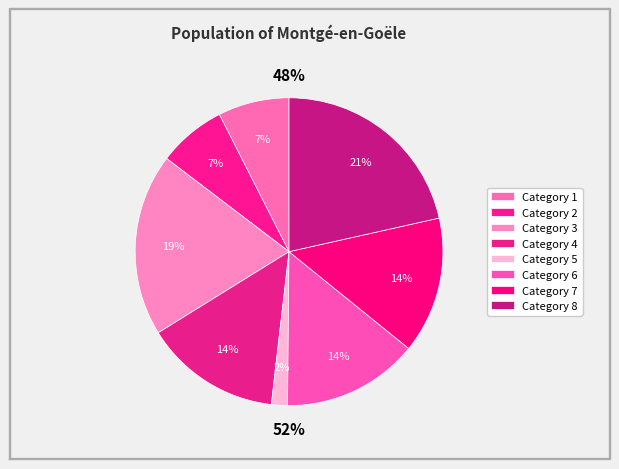

How many slices are in this pie chart?

8